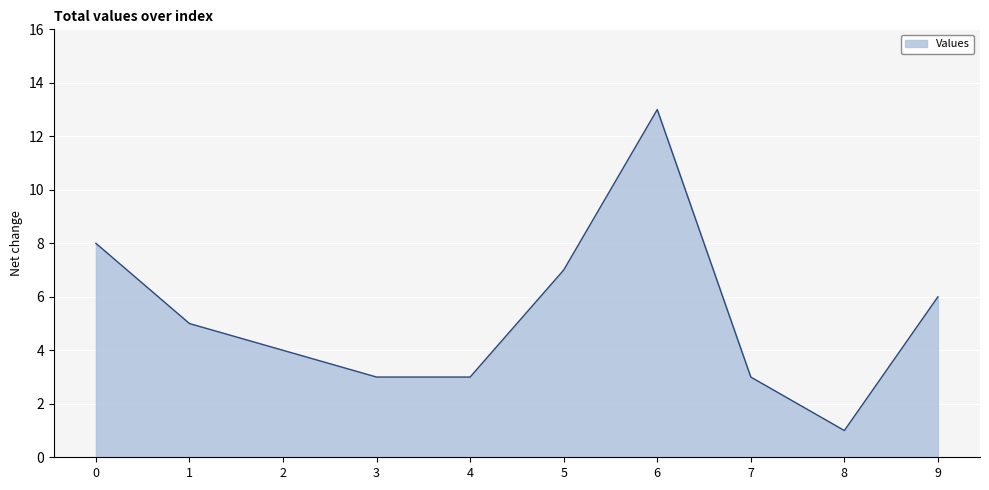

What is the difference between the maximum and minimum values?

12